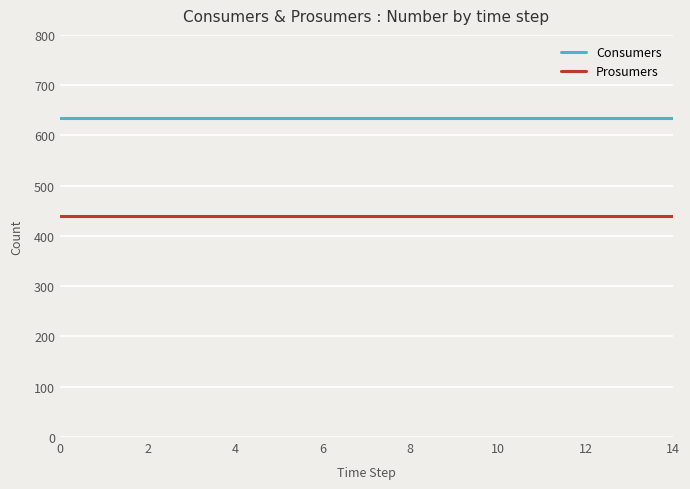

List the series in order of their overall mean, highest first.

Consumers, Prosumers